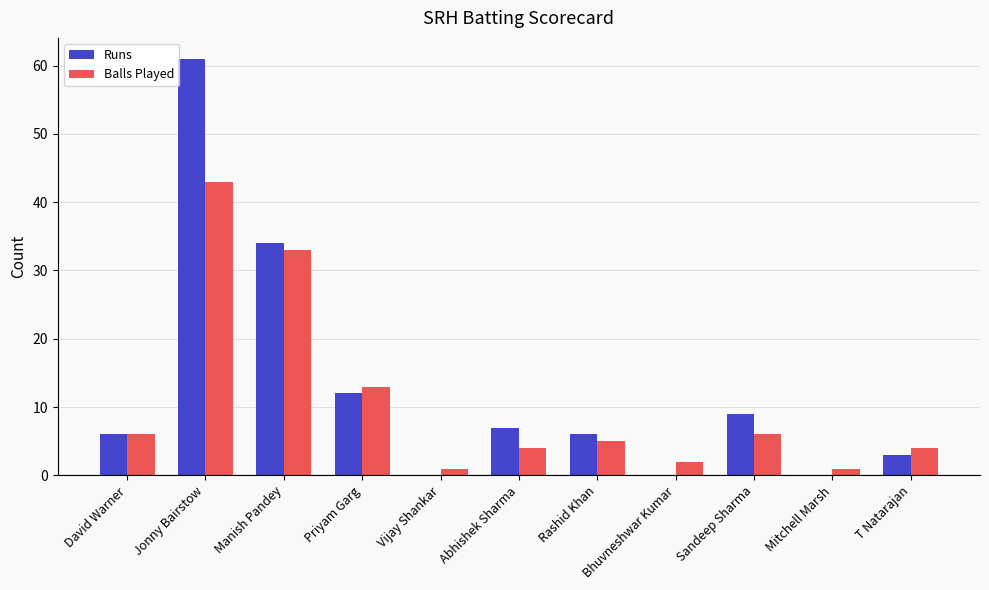

Which category has the highest value across all series?

Jonny Bairstow